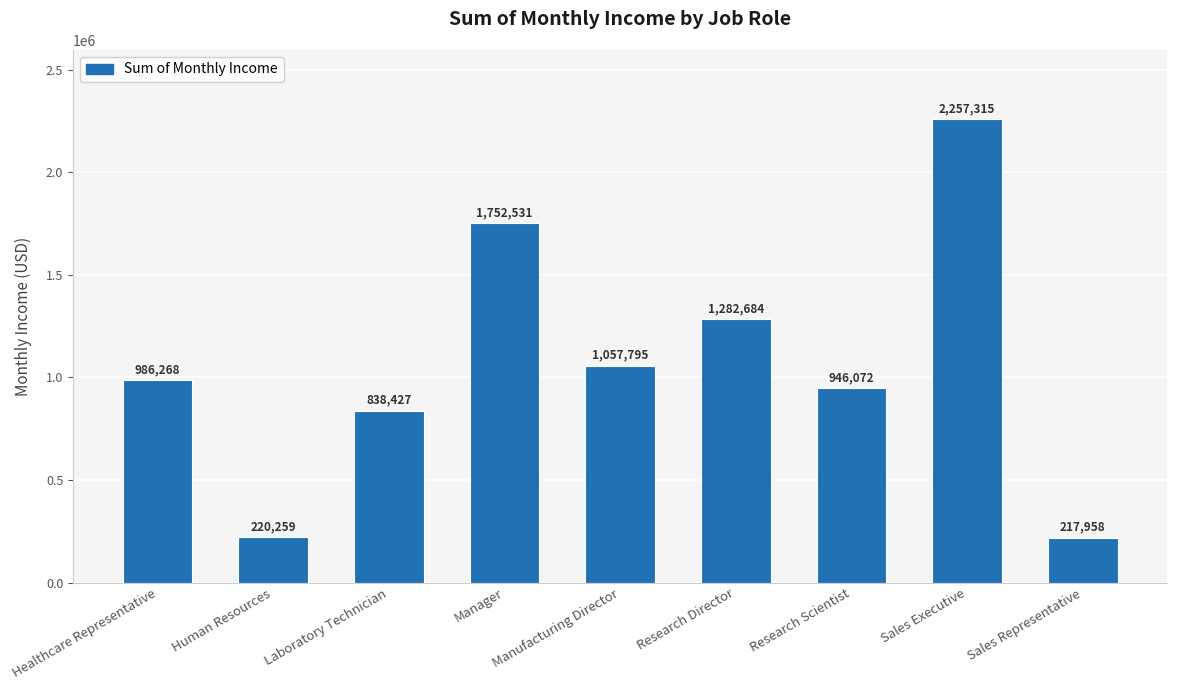

What is the value of the 1st bar from the left?

986268